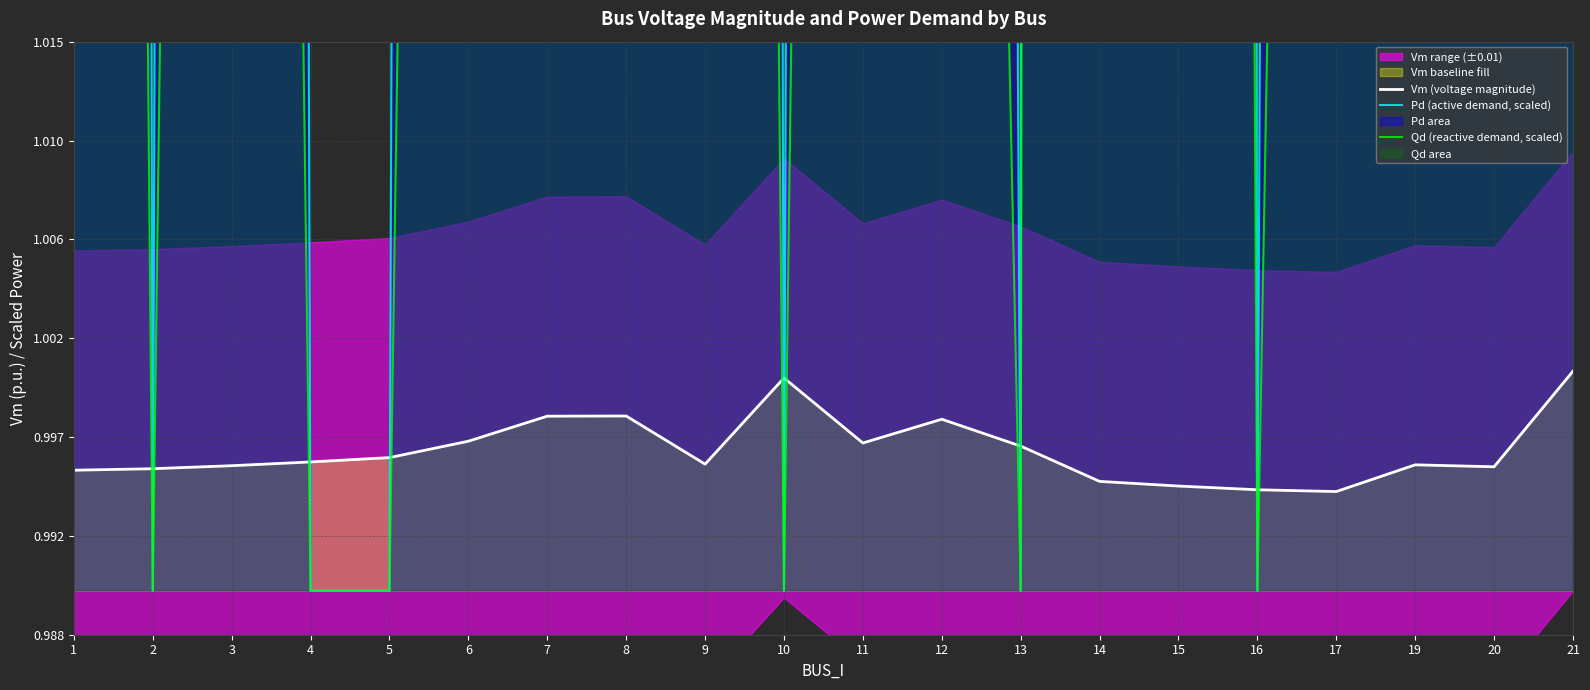

What is the spread (max minus min) of values at 11?

1.1